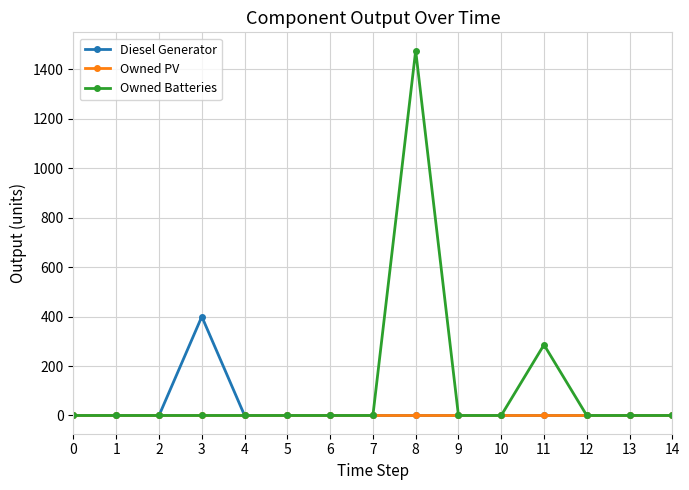

At how many categories does at least one series exceed 764?

1